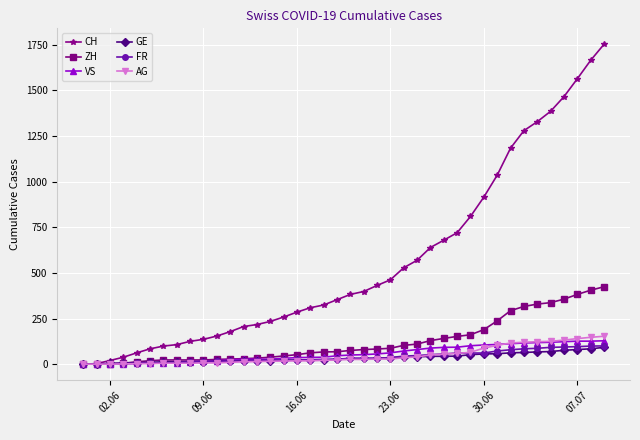

Which series has the largest total across all categories?

CH